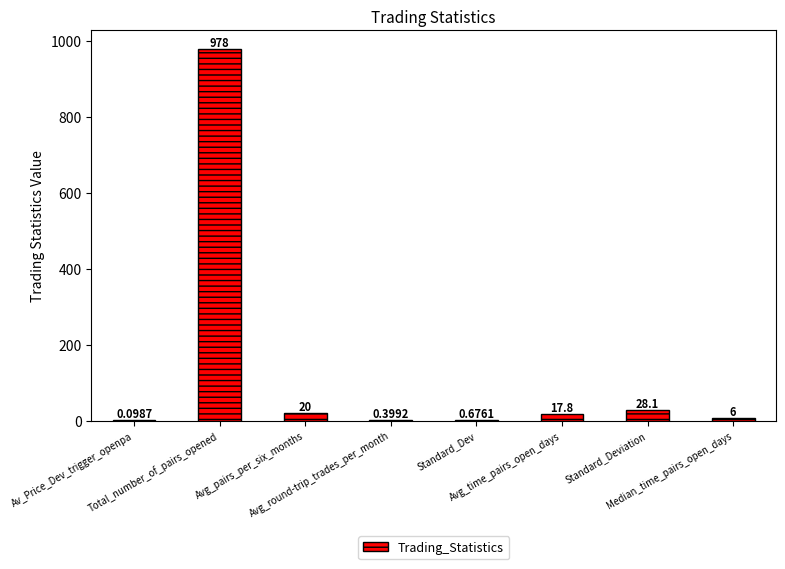

What is the change in value from Avg_round-trip_trades_per_month to Median_time_pairs_open_days?

+5.6